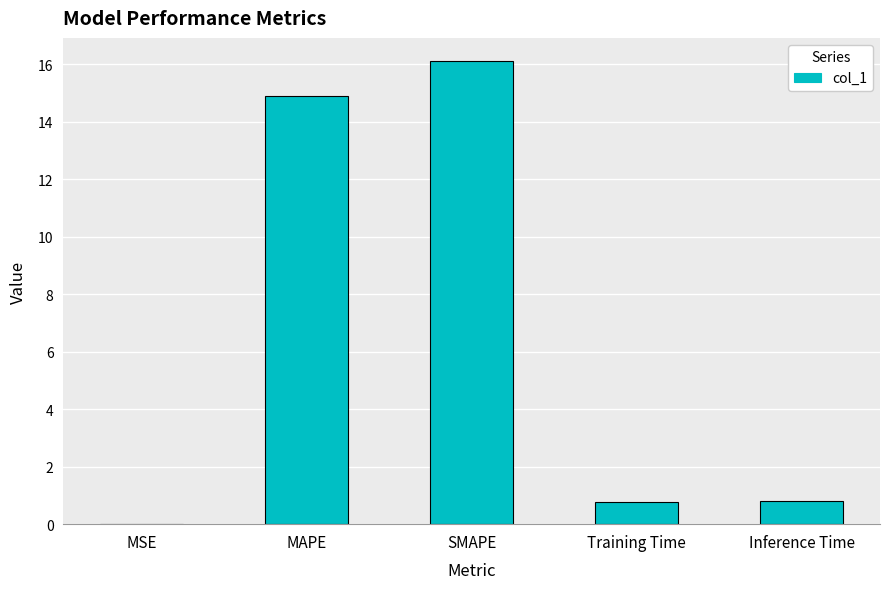

What is the sum of all values?

32.6